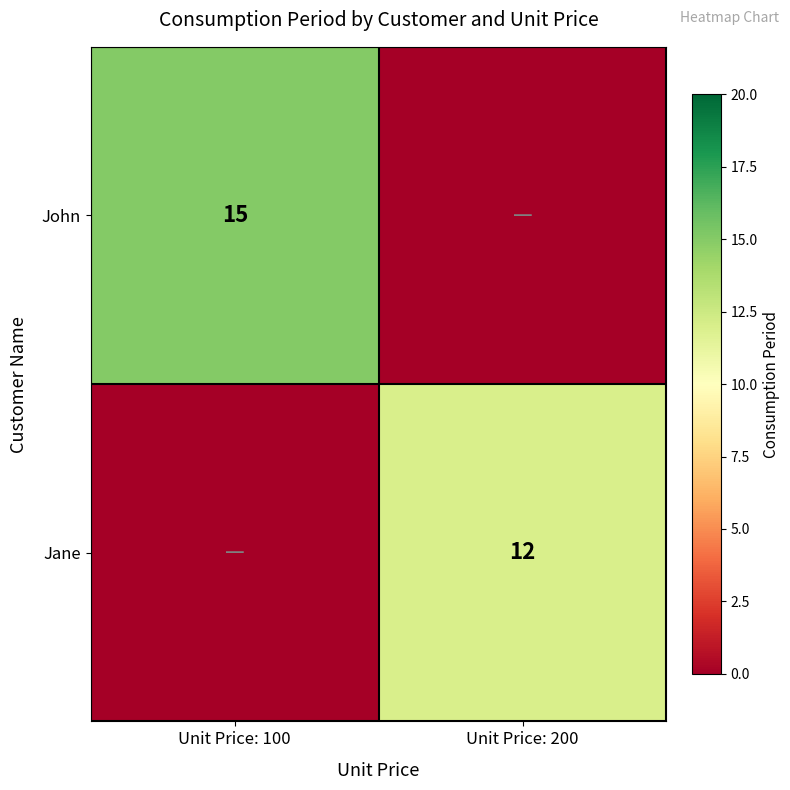

Is it true that John equals 15 at Unit Price: 100?

True